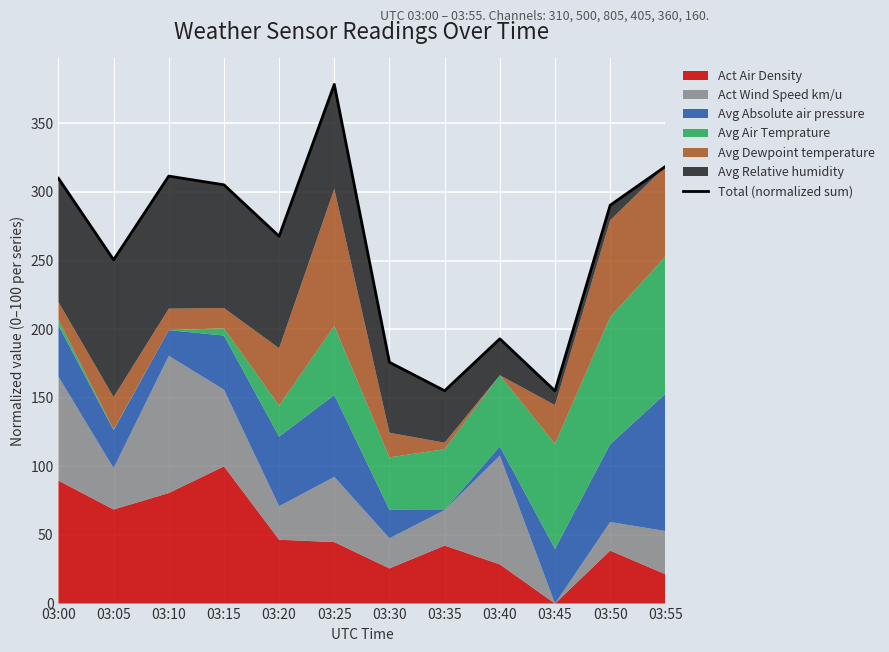

What is the sum of all values?

3111.1